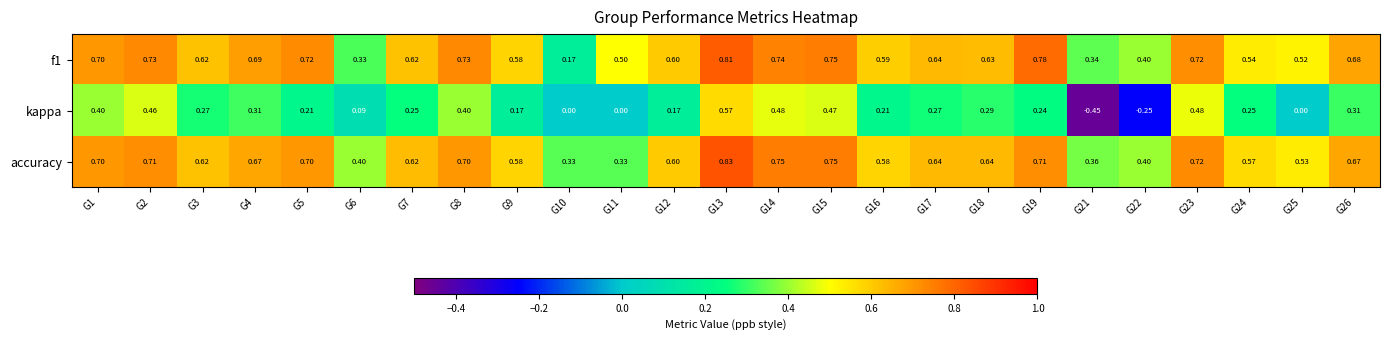

Is the value of f1 at G11 greater than the value of kappa at G2?

Yes